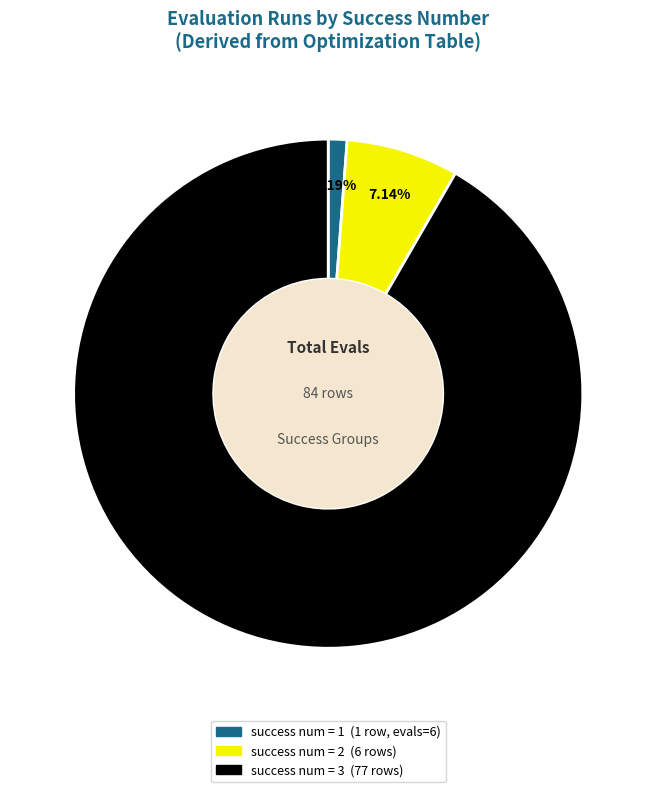

Which category has the smallest portion of the pie?

success num = 1